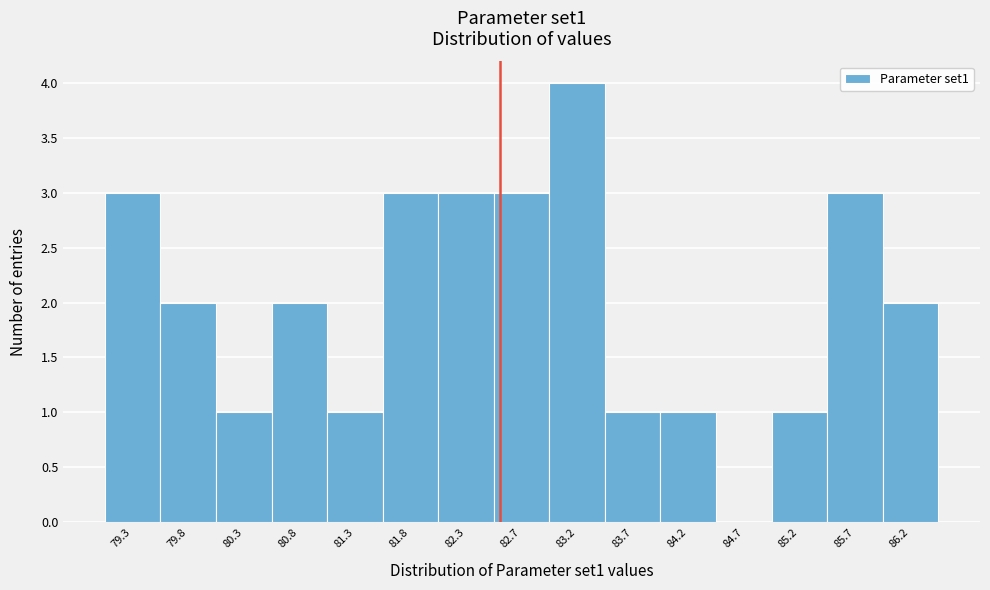

Reading right to left, extract all data points from this chart.

86.2=2	85.7=3	85.2=1	84.7=0	84.2=1	83.7=1	83.2=4	82.7=3	82.3=3	81.8=3	81.3=1	80.8=2	80.3=1	79.8=2	79.3=3